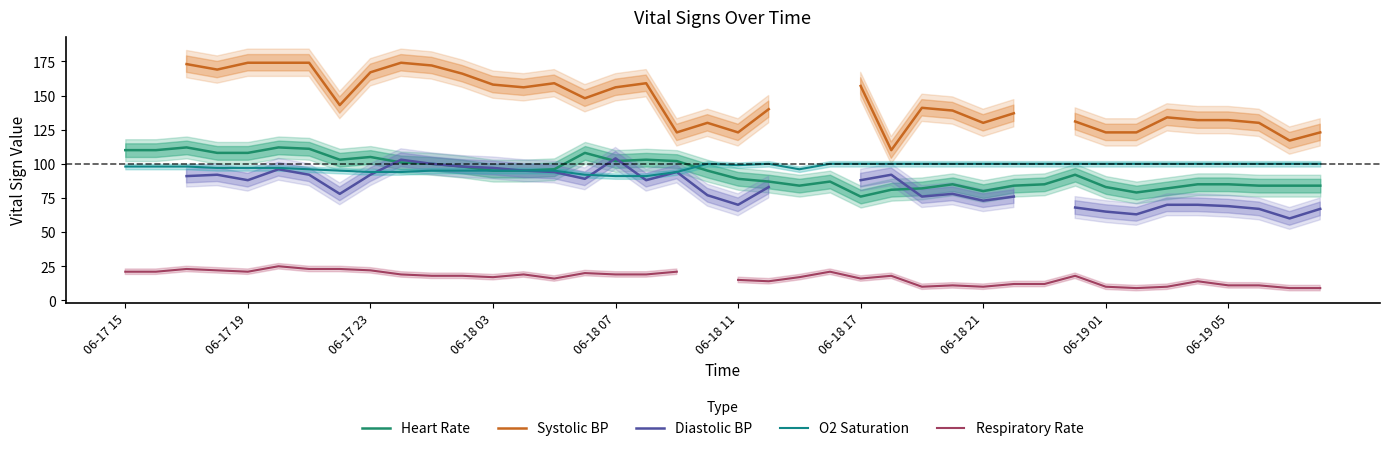

True or false: O2 Saturation and Heart Rate intersect in this chart.

True